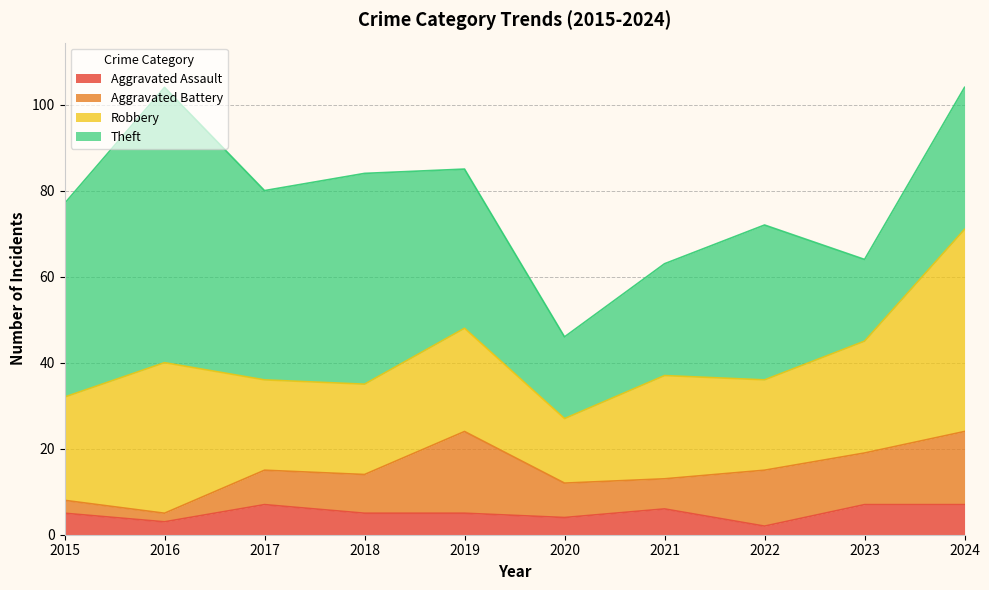

How many interior local peaks does the Theft series have?

3